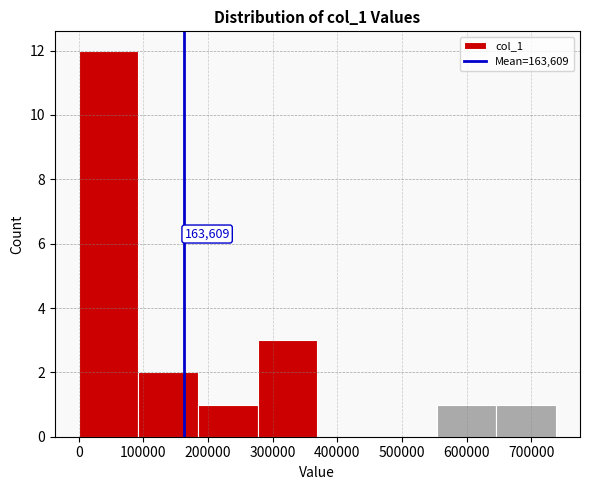

Over which range of the x-axis is the bar tallest?

0 to 90000